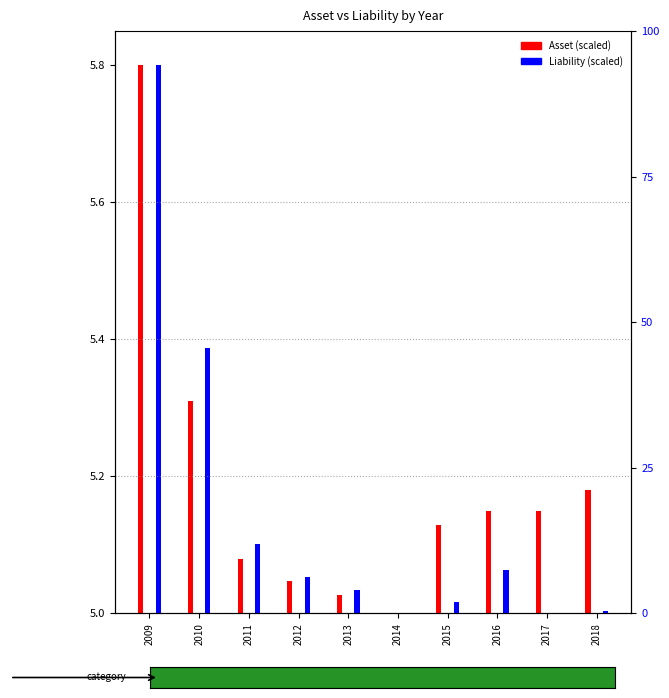

The Liability series shows 0.0 at 2017. True or false?

True